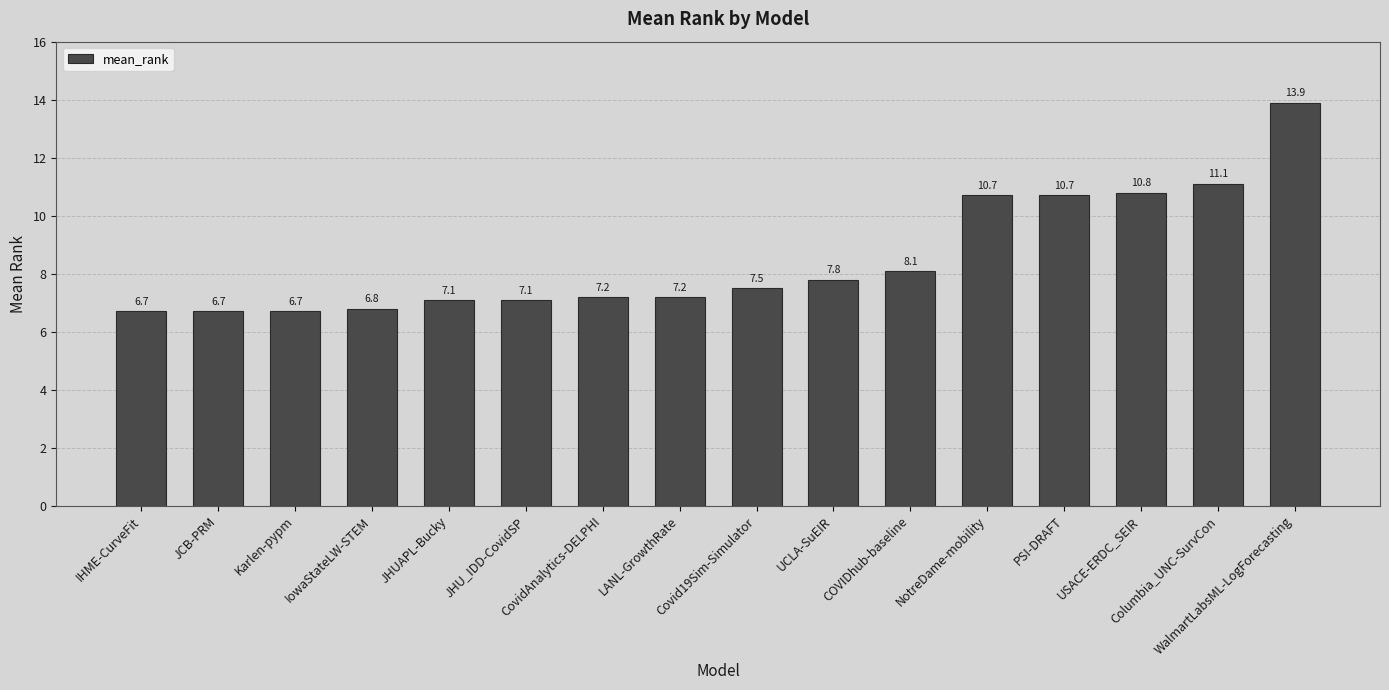

What is the change in value from Karlen-pypm to IowaStateLW-STEM?

+0.1